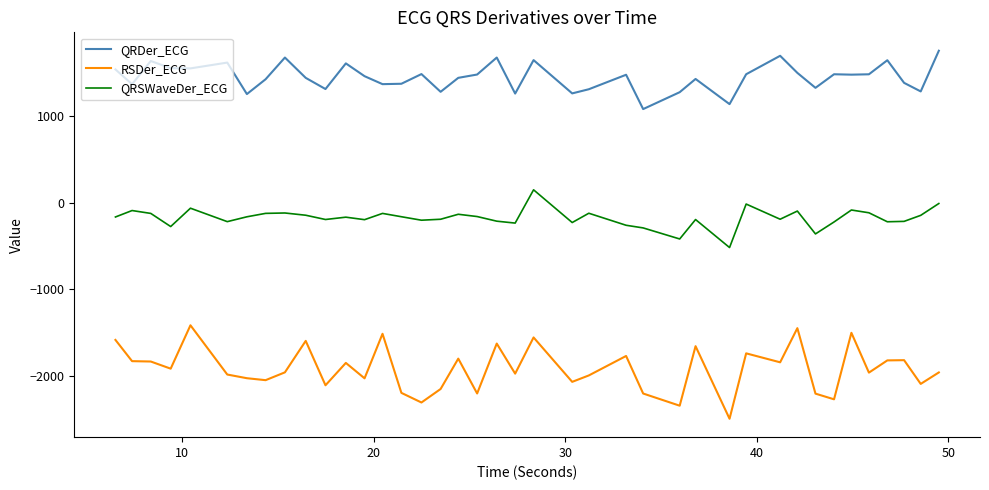

How many categories are shown in the chart?

40